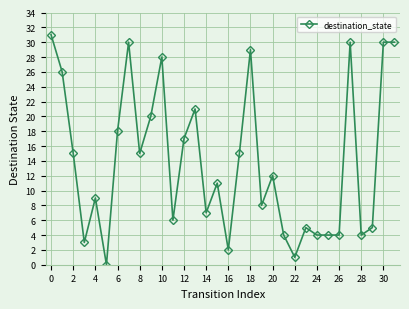

What is the average value?

14